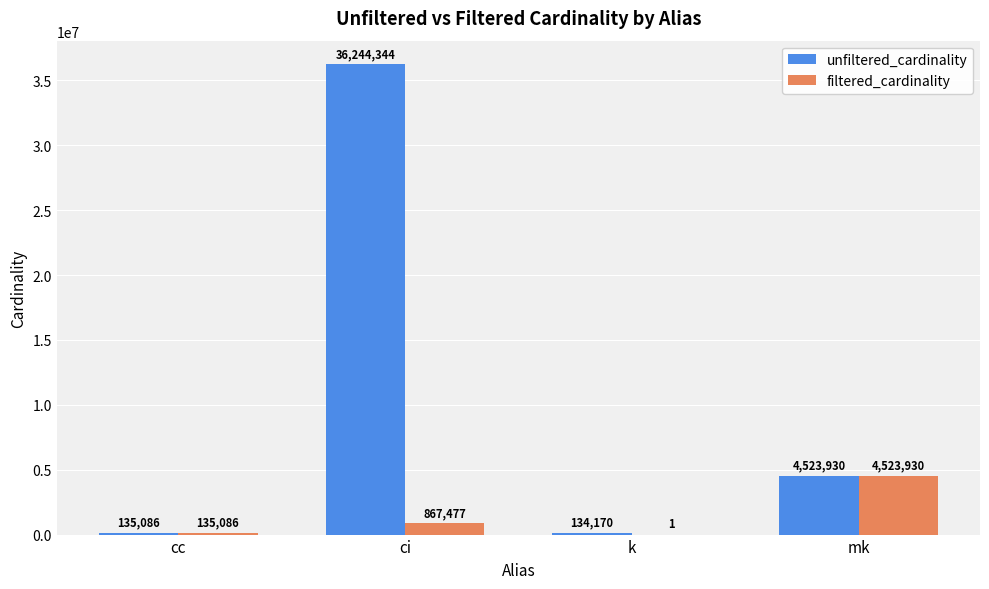

At which category is the sum across all series the highest?

ci